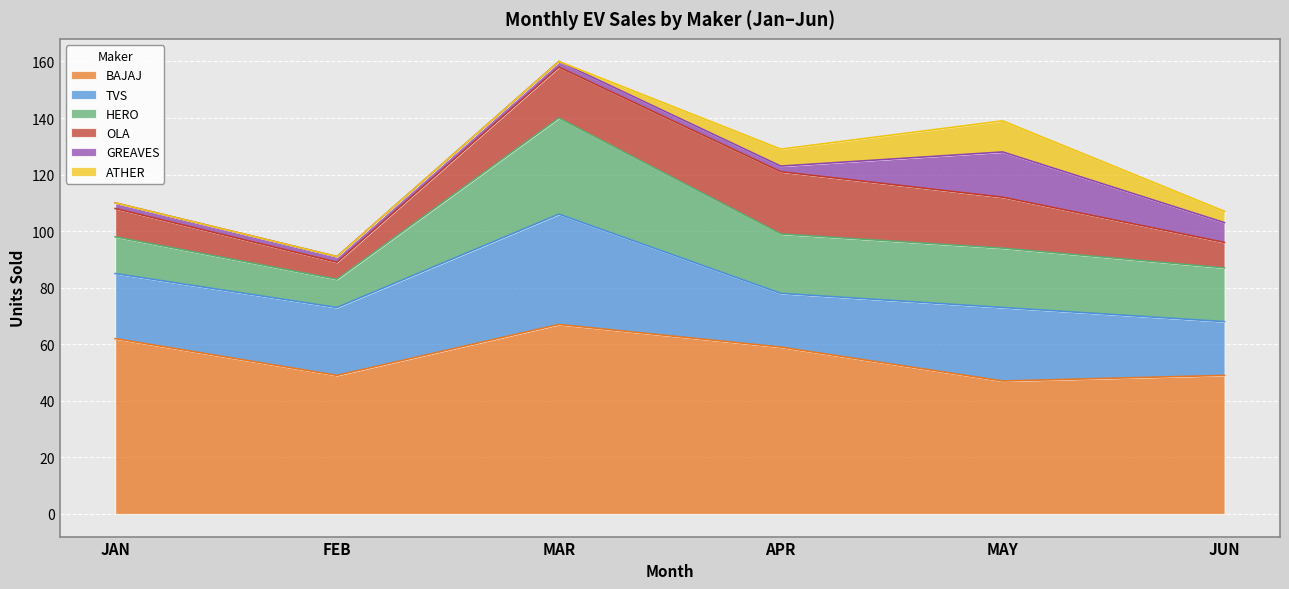

What is the lowest value of the BAJAJ series?

47